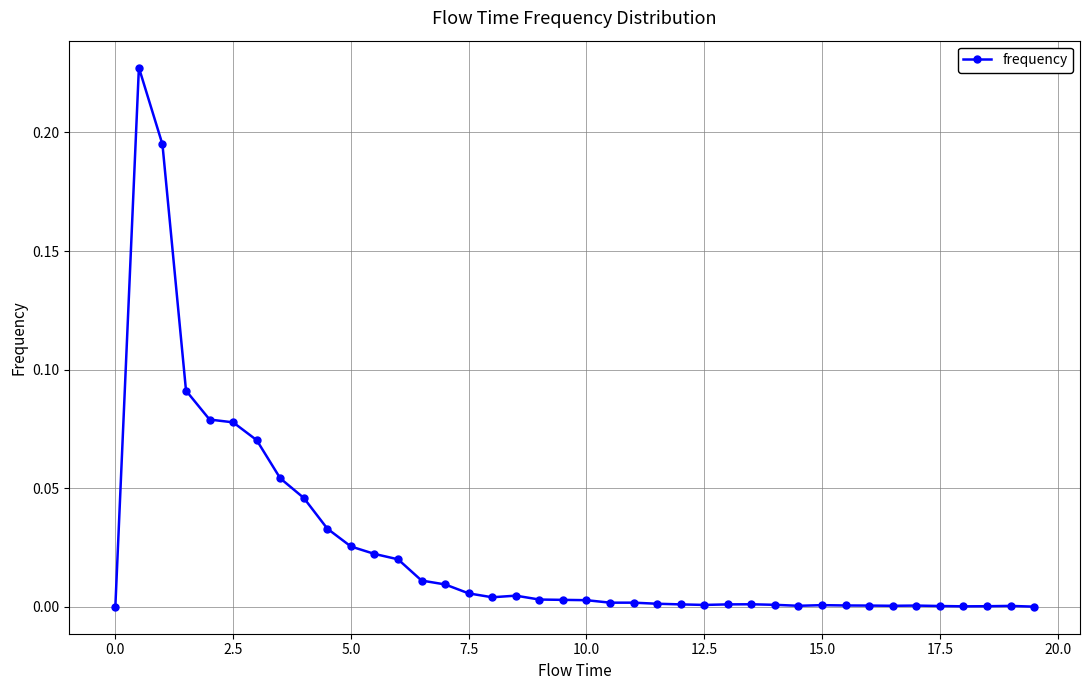

True or false: the data has more than 2 interior local peaks.

True